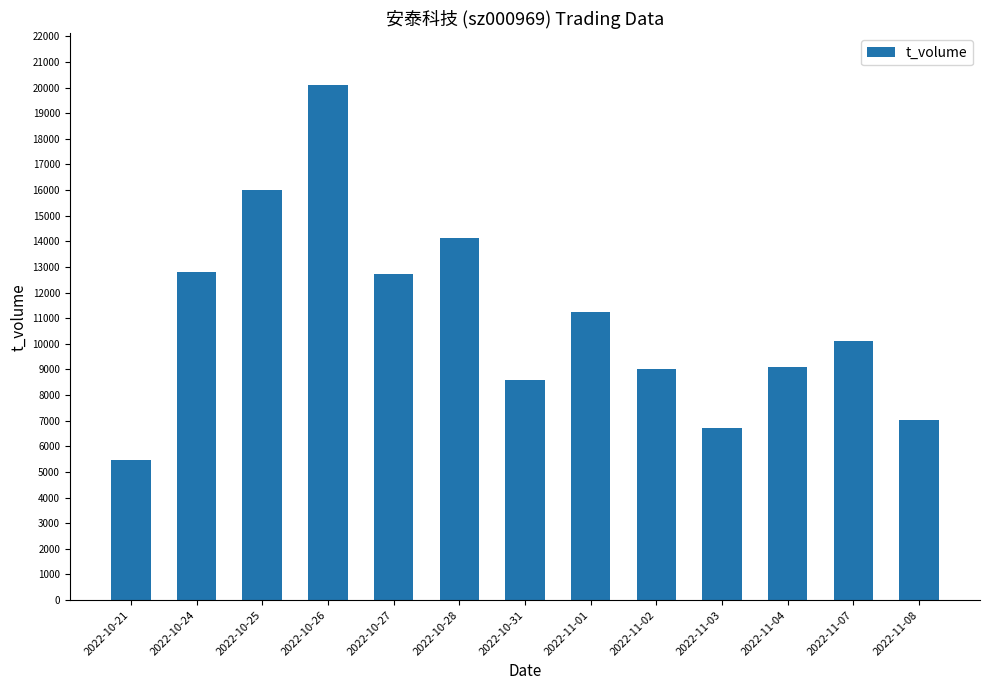

True or false: the data shows 3737 at 2022-10-25.

False